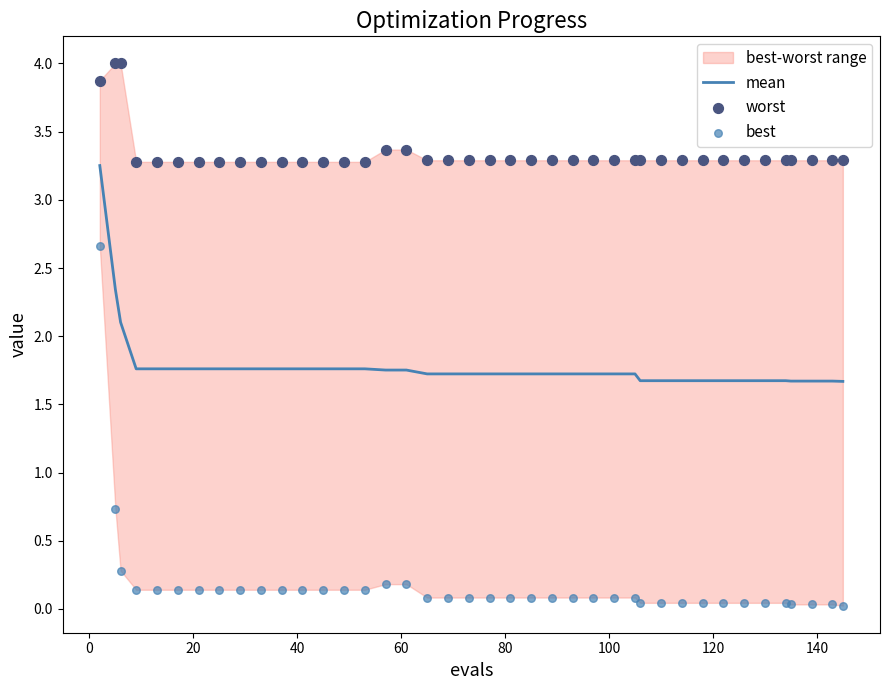

At how many categories does at least one series exceed 2?

40